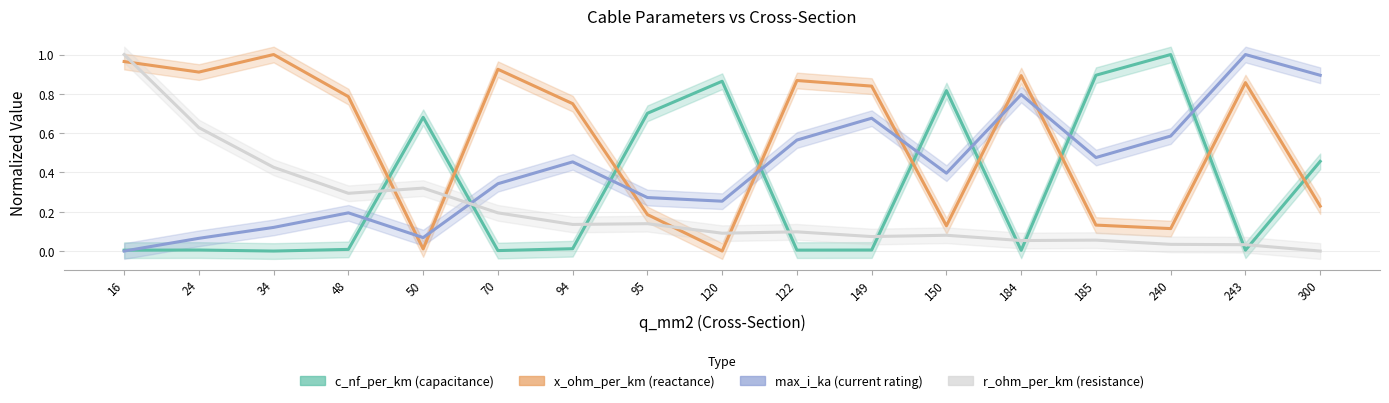

List the labels in order of max_i_ka value, smallest first.

16, 24, 50, 34, 48, 120, 95, 70, 150, 94, 185, 122, 240, 149, 184, 300, 243